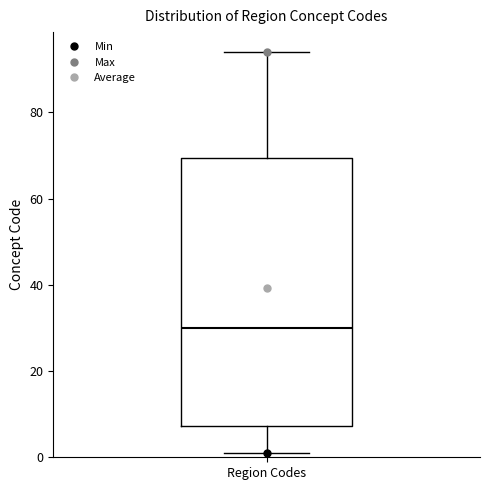

Read this box plot against the y-axis: the position of the median line, the range covered by the box, and the ends of both whiskers. The values are not printed on the chart, so give them approximately, as read against the axis.

median 30, box 8 to 70, whiskers 2 to 94